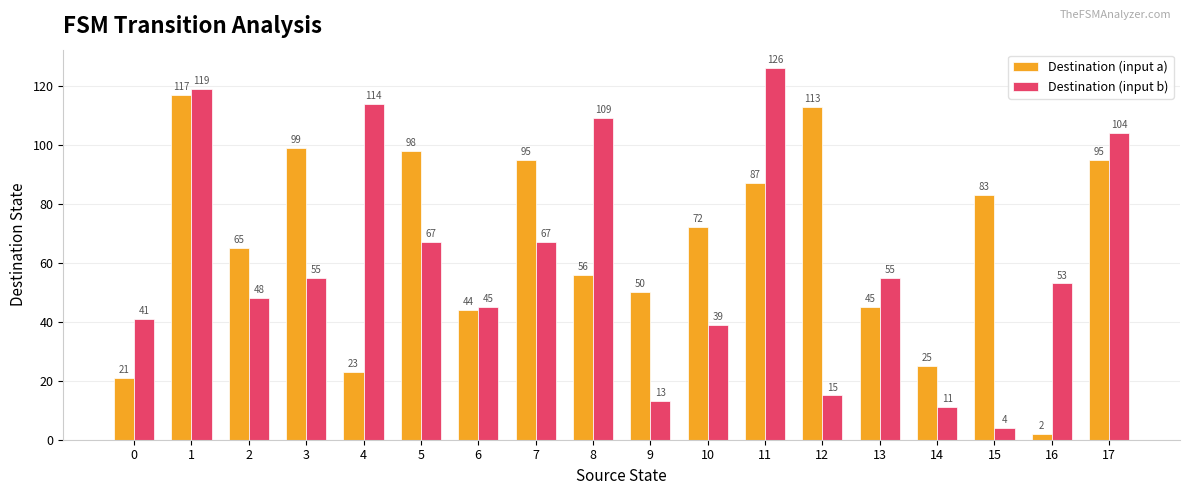

What is the average value of the Destination (input a) series?

66